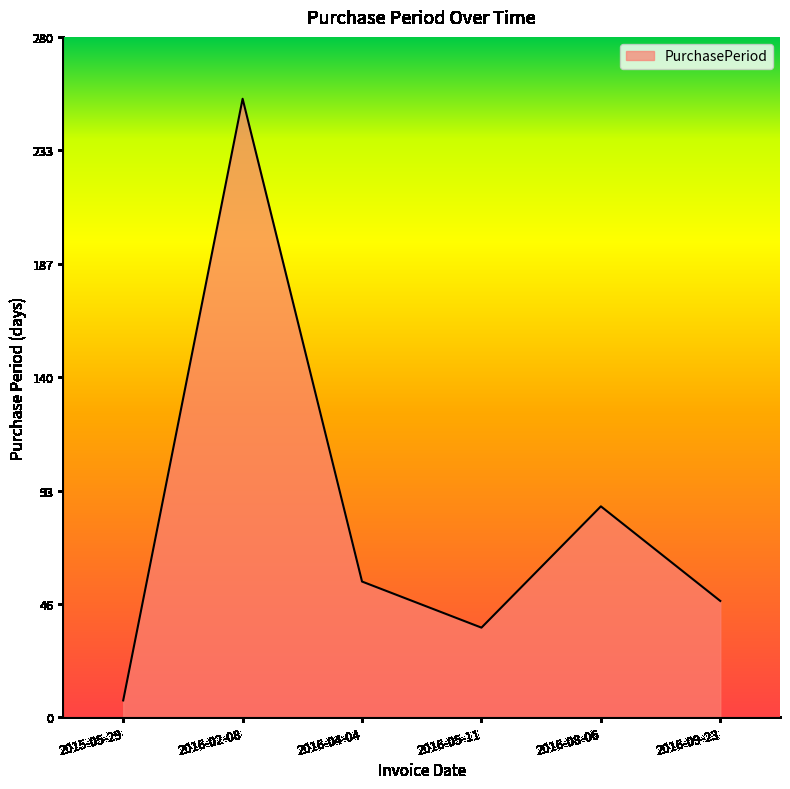

What is the difference between the maximum and second lowest values?

218